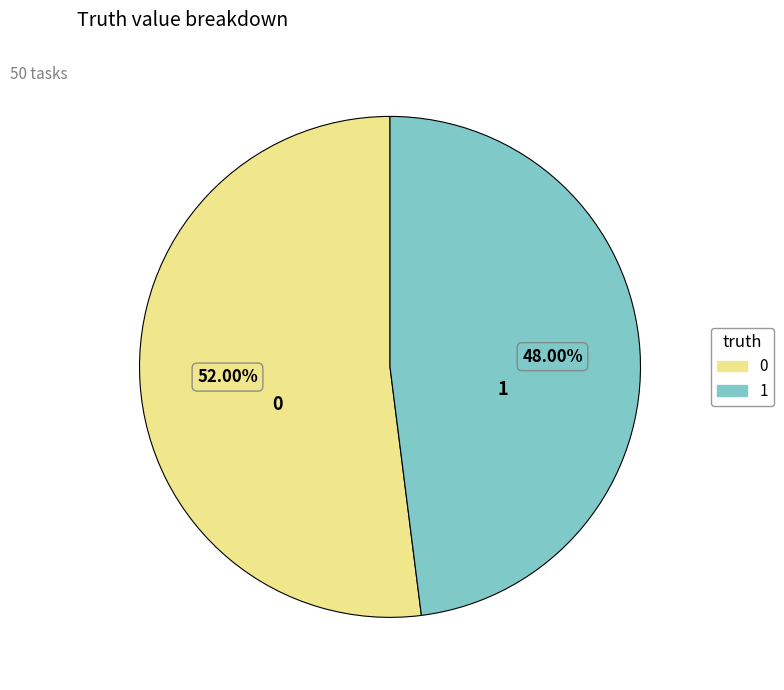

What percentage is the 1 slice, to the nearest percent?

48%